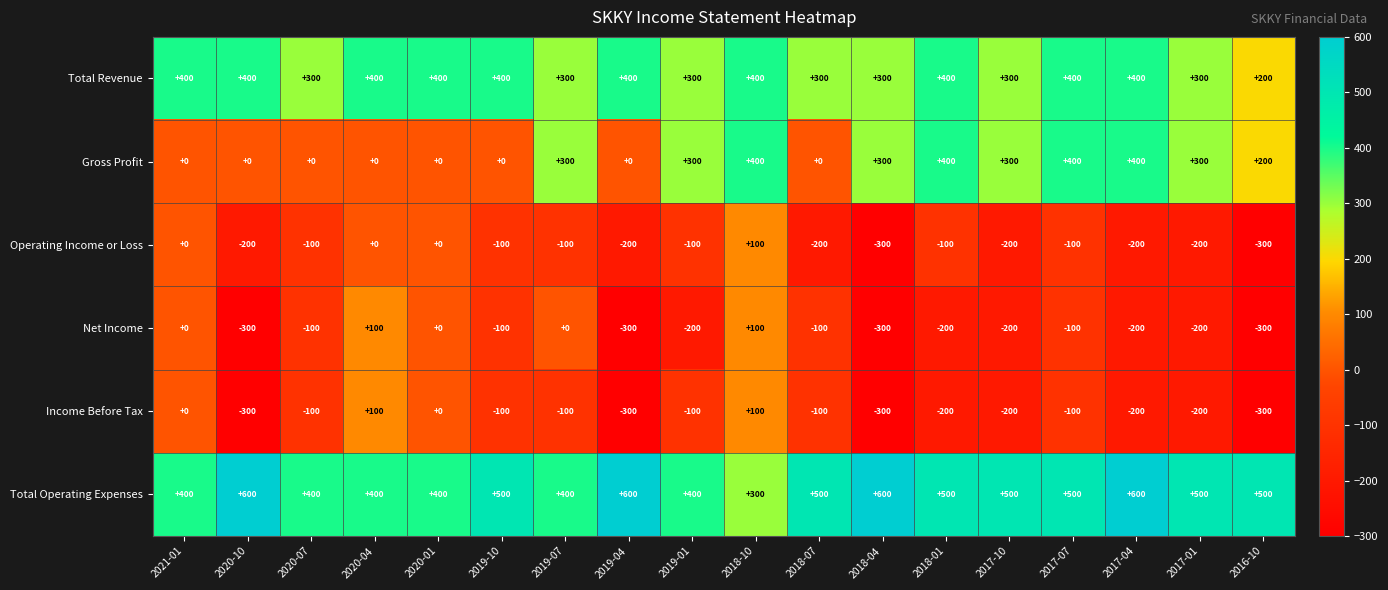

What is the average value of the Income Before Tax series?

-133